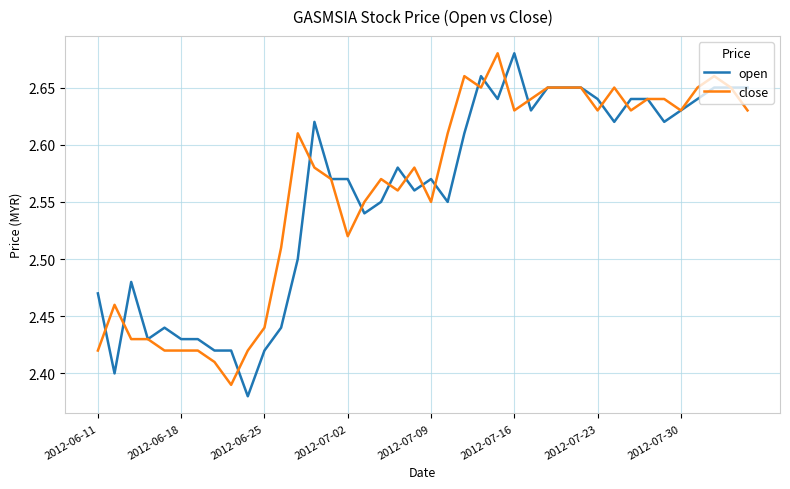

How many lines are shown in the chart?

2